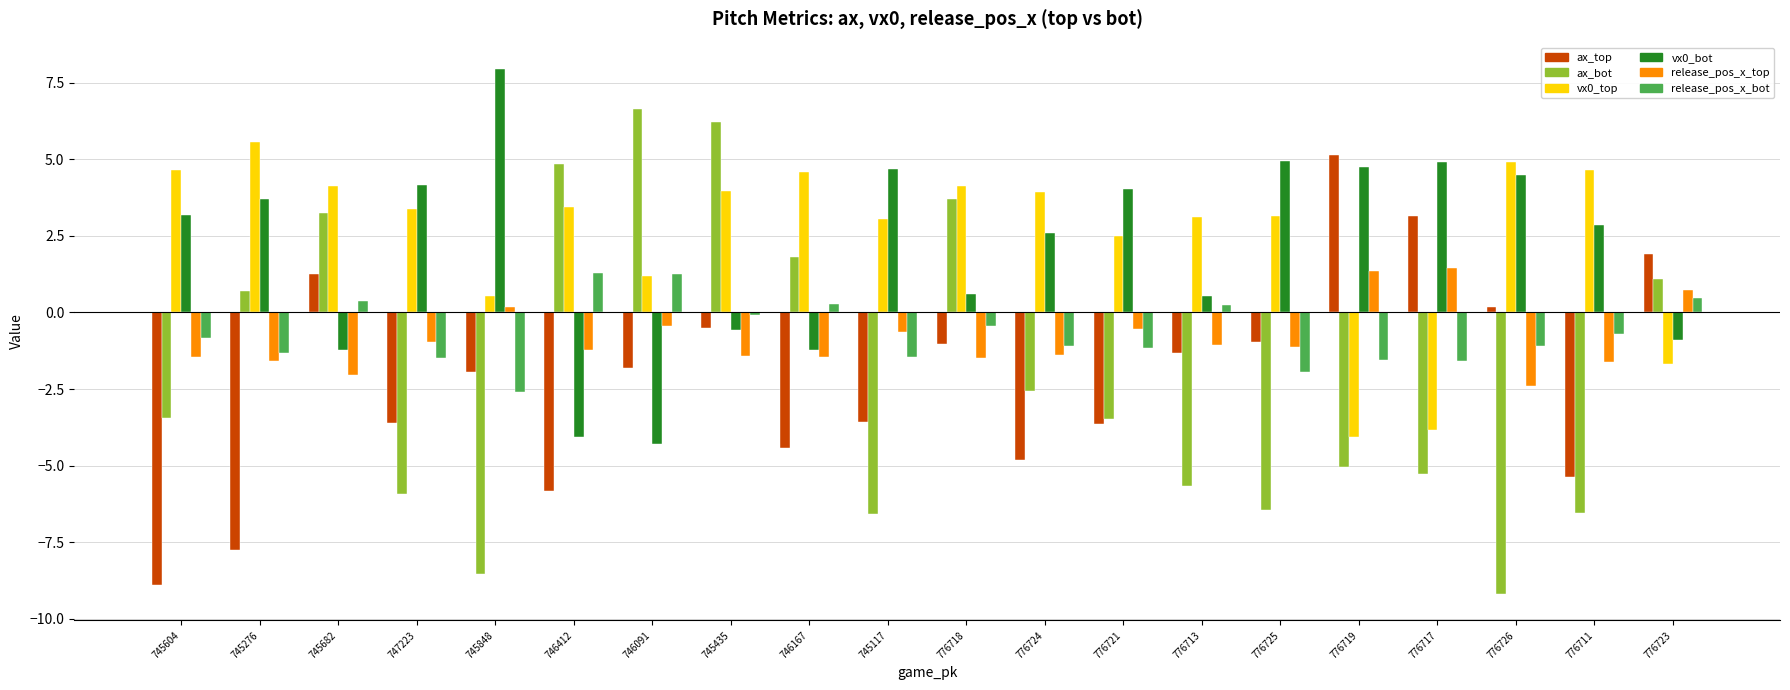

What is the approximate value of vx0_top at 776721?

2.5